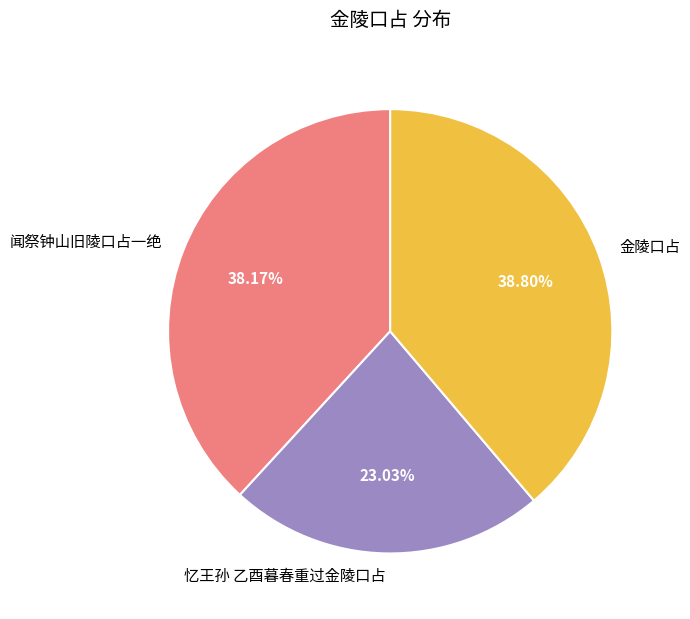

Does 忆王孙 乙酉暮春重过金陵口占 account for over 50% of the chart?

No